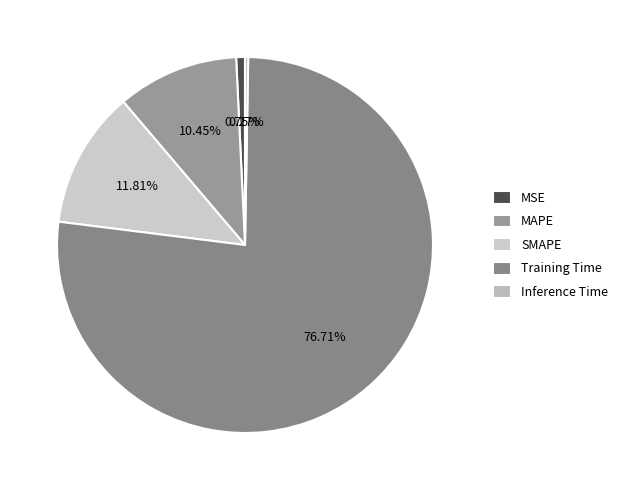

Between MSE and MAPE, which is larger?

MAPE